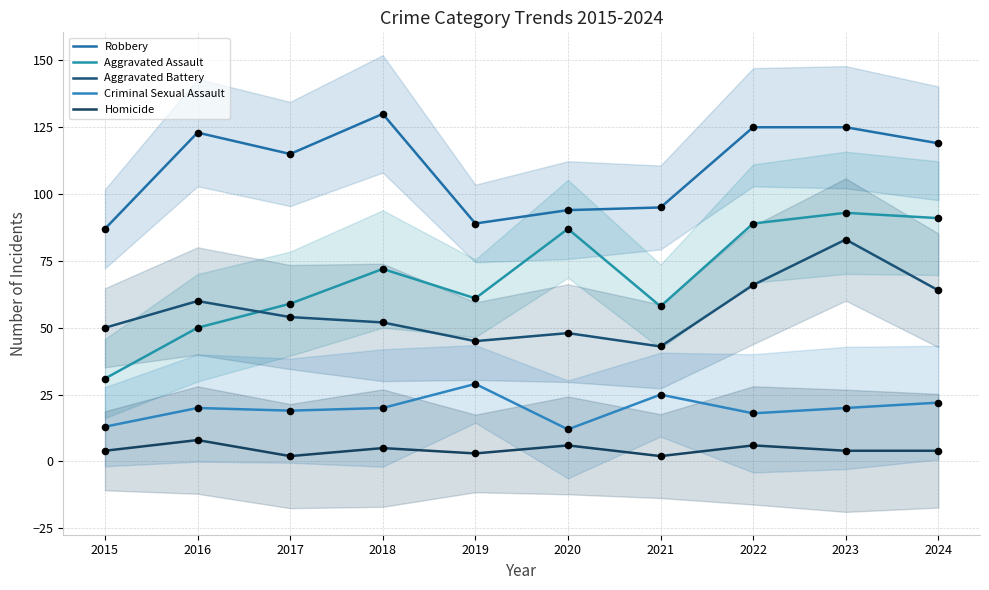

Is the value of Criminal Sexual Assault at 2018 greater than the value of Homicide at 2019?

Yes